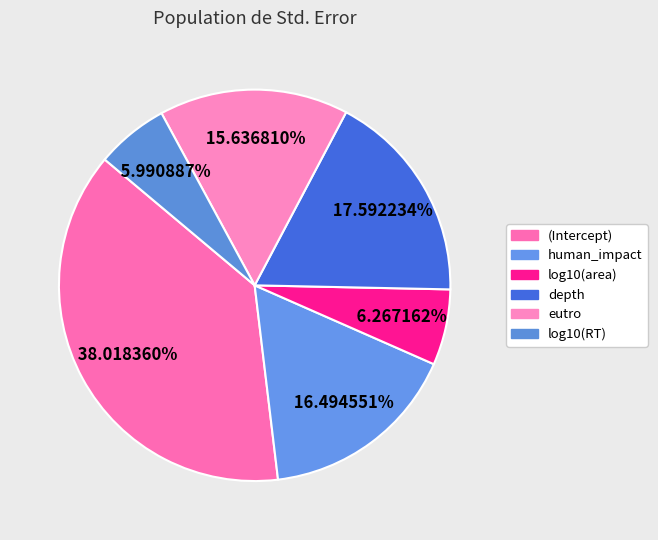

The log10(RT) slice represents 6% of the pie. True or false?

True